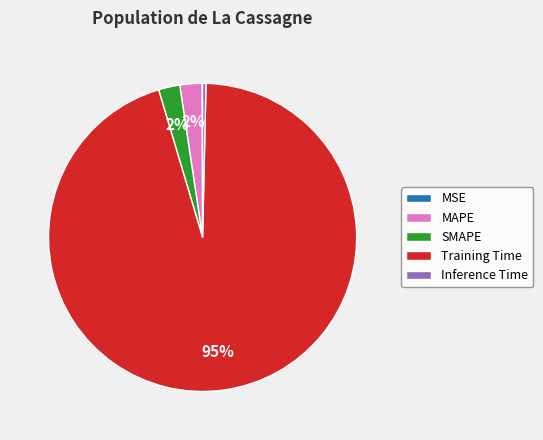

Is the sum of MAPE and Training Time greater than half?

Yes